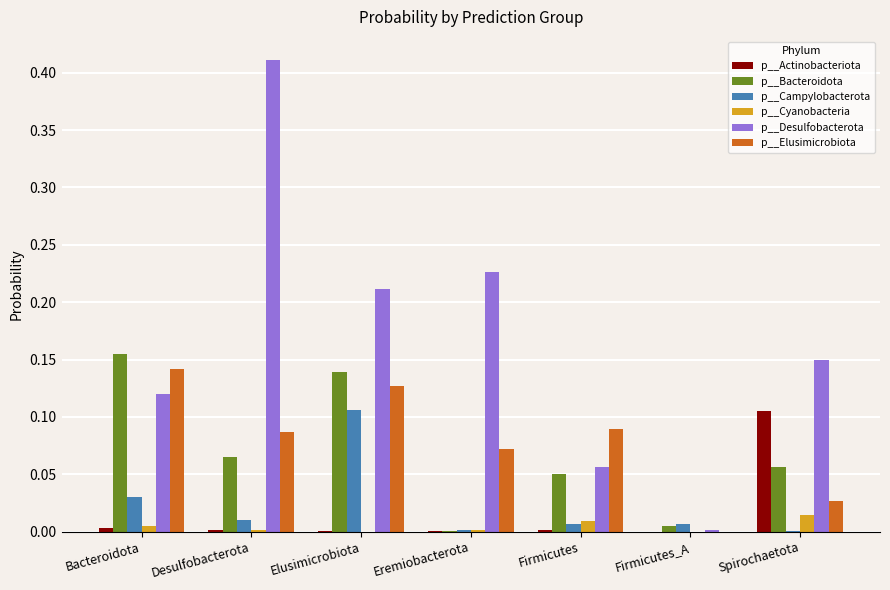

At which category does the chart reach its peak across all series?

Desulfobacterota